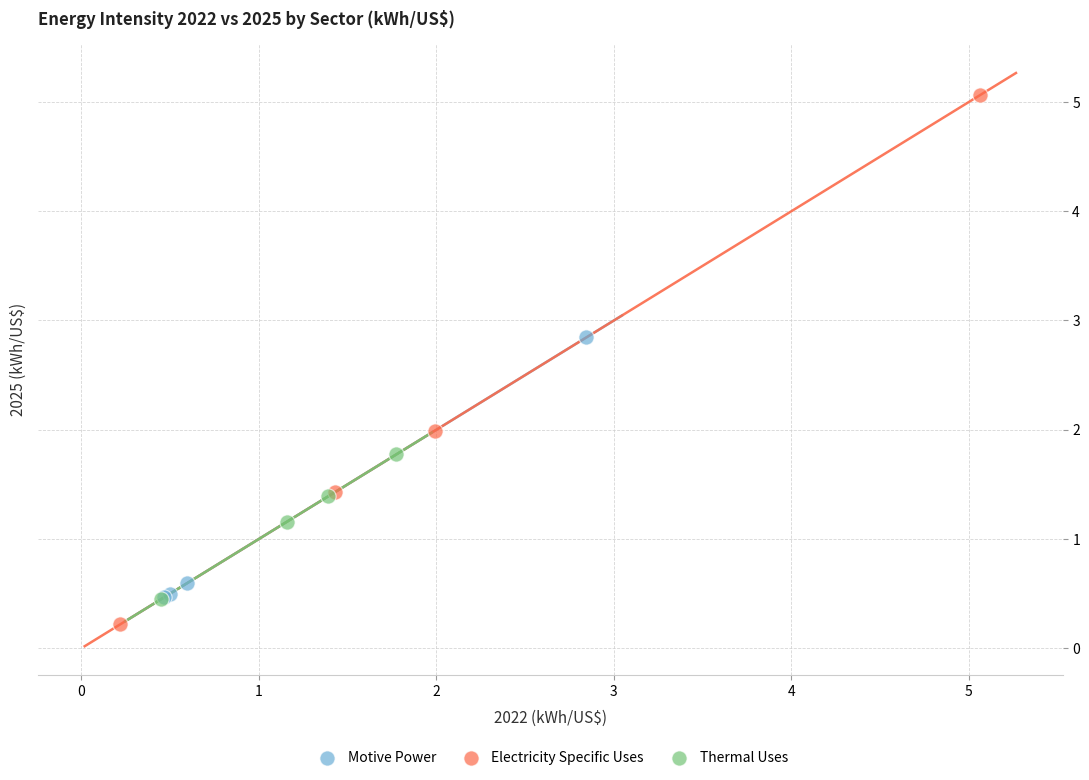

Which series reaches the minimum Y coordinate?

Electricity Specific Uses